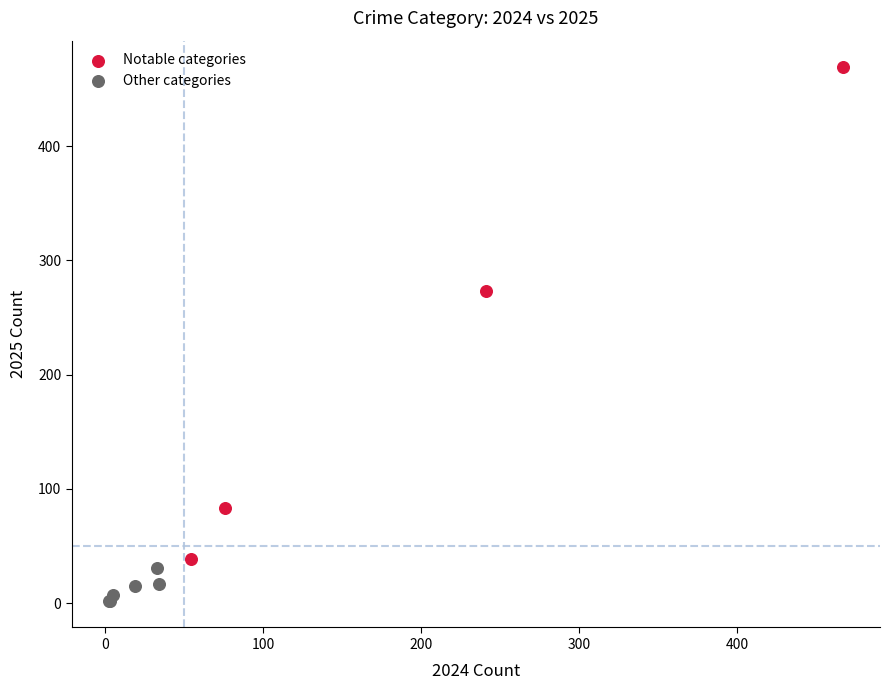

What are all the series names shown in the legend?

Notable categories, Other categories